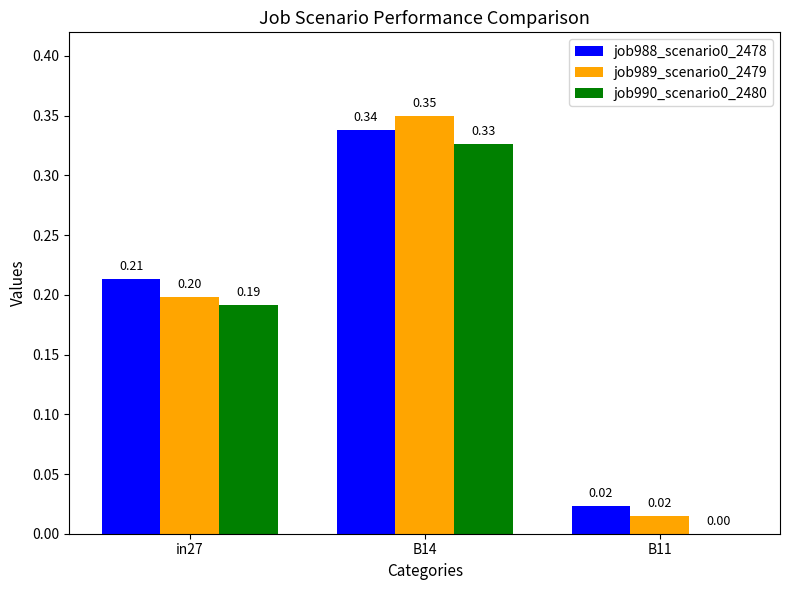

How many groups of bars are there?

3